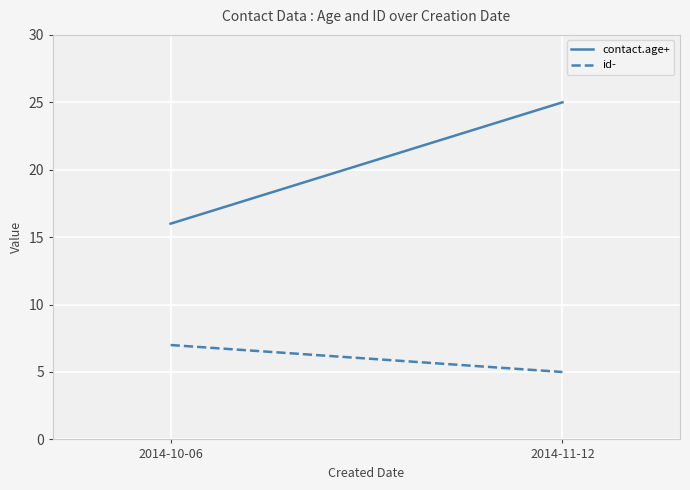

Where is contact.age+ nearest to the value 20?

2014-10-06